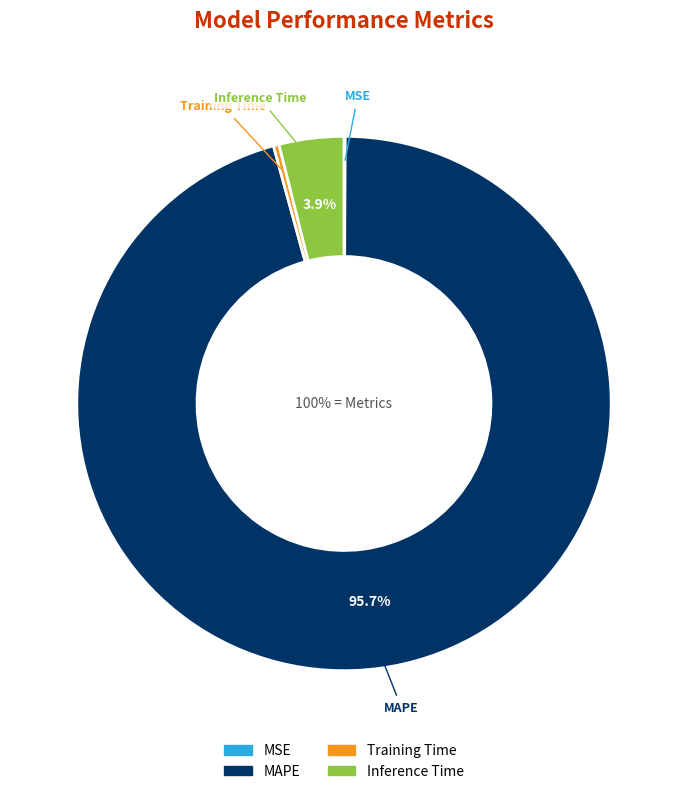

True or false: Inference Time accounts for 12% of the total.

False